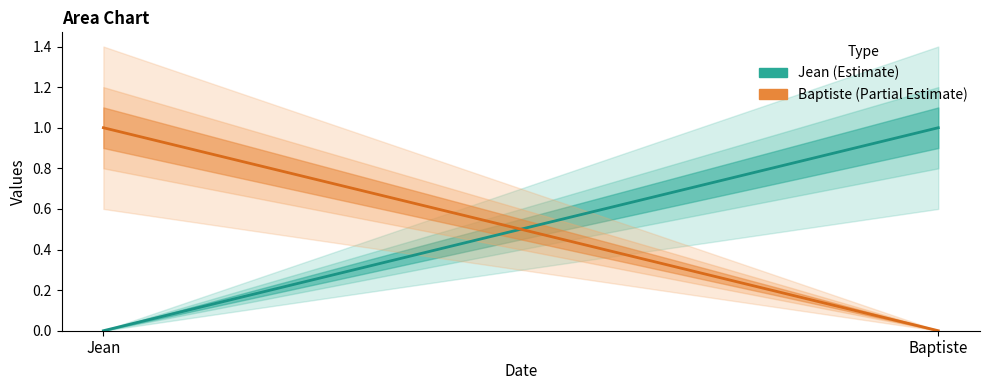

Which category has the lowest value in the Baptiste series?

Baptiste